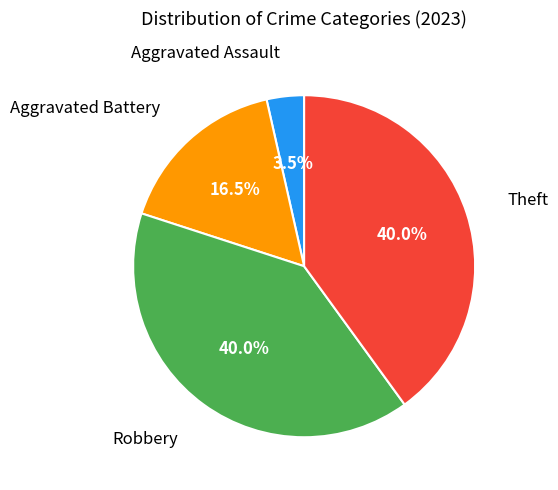

Is there any slice that represents more than half of the pie?

No